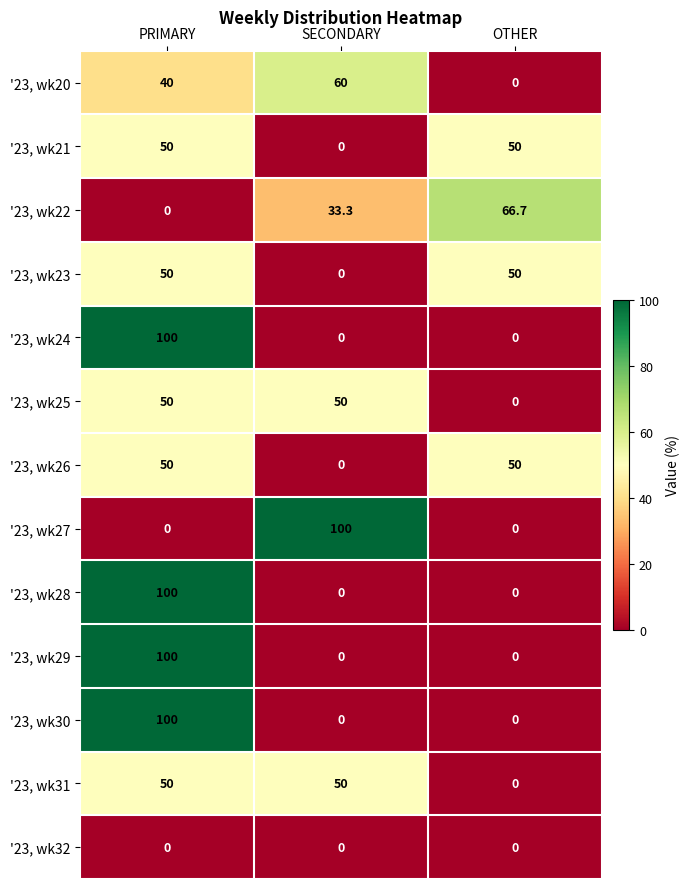

What is the difference between the '23, wk30 values at PRIMARY and OTHER?

100.0